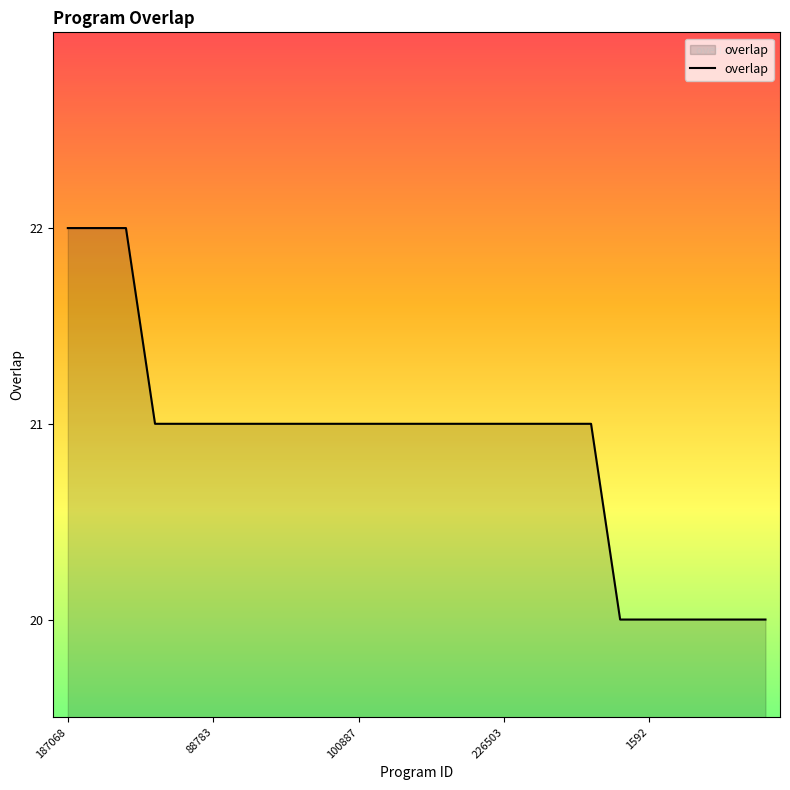

What is the maximum value shown in the chart?

22